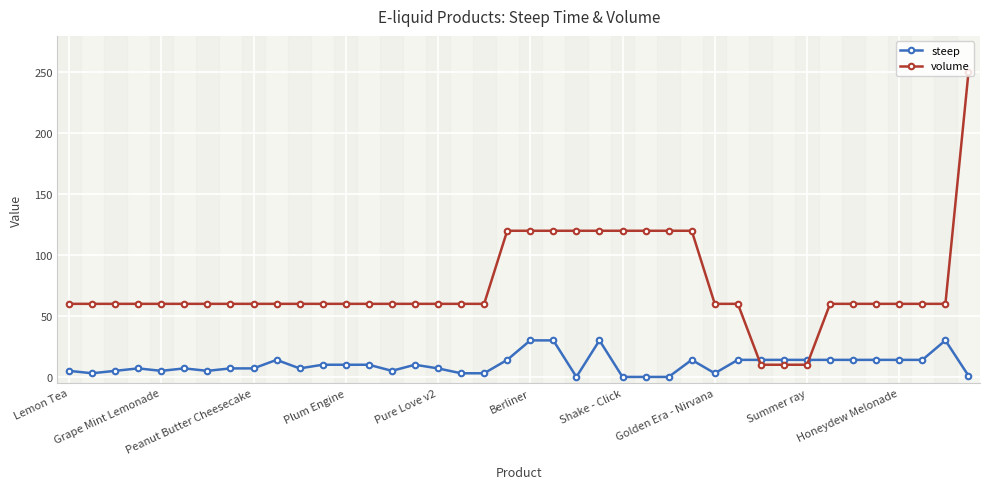

True or false: steep has more than 1 points higher than both neighbors.

True